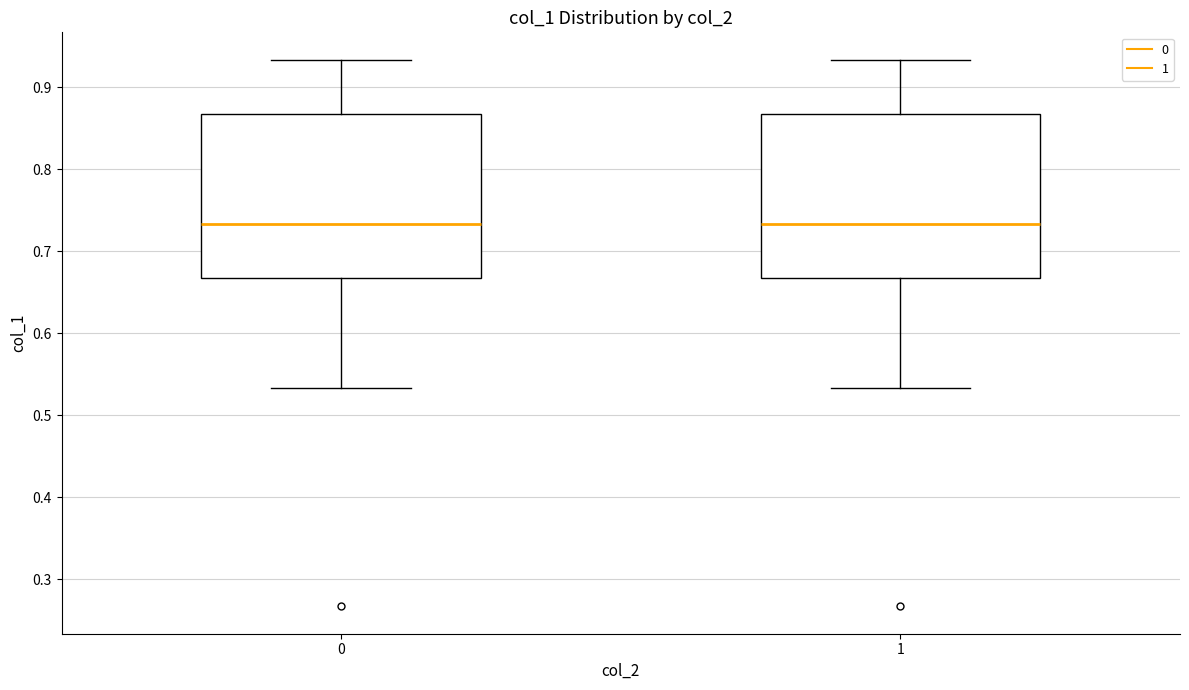

Reading left to right, transcribe this box plot: for each box, give where its median line is, the range the box spans, and where its two whiskers end, as read against the y-axis. The values are not printed on the chart, so give them approximately, as read against the axis.

0: median 0.73, box 0.67 to 0.87, whiskers 0.53 to 0.93
1: median 0.73, box 0.67 to 0.87, whiskers 0.53 to 0.93